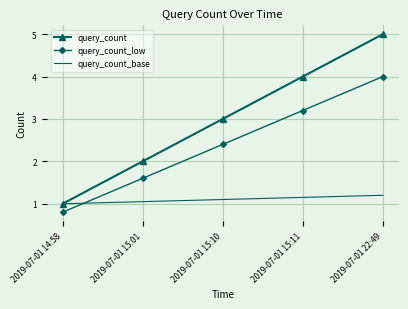

What position from the right is 2019-07-01 22:49?

1